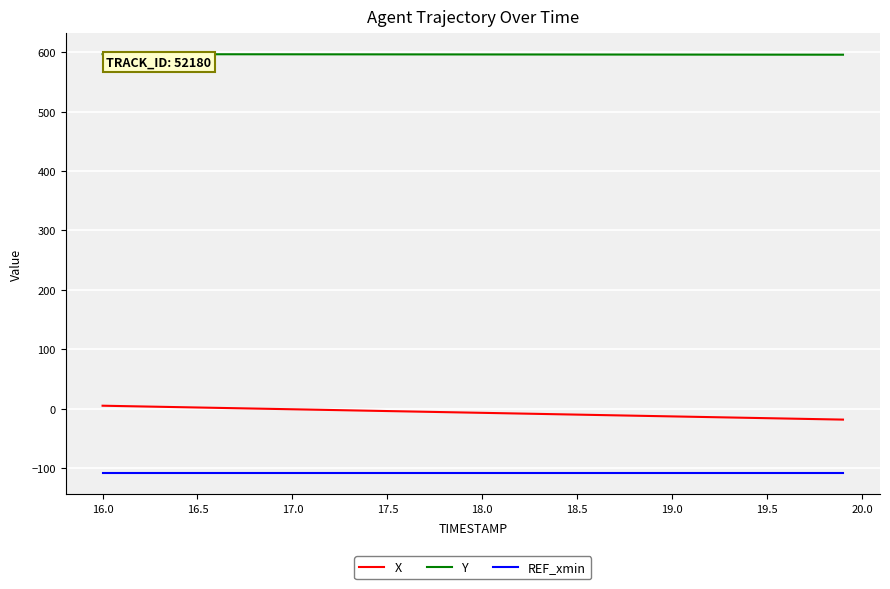

True or false: REF_xmin and X cross at least once.

False